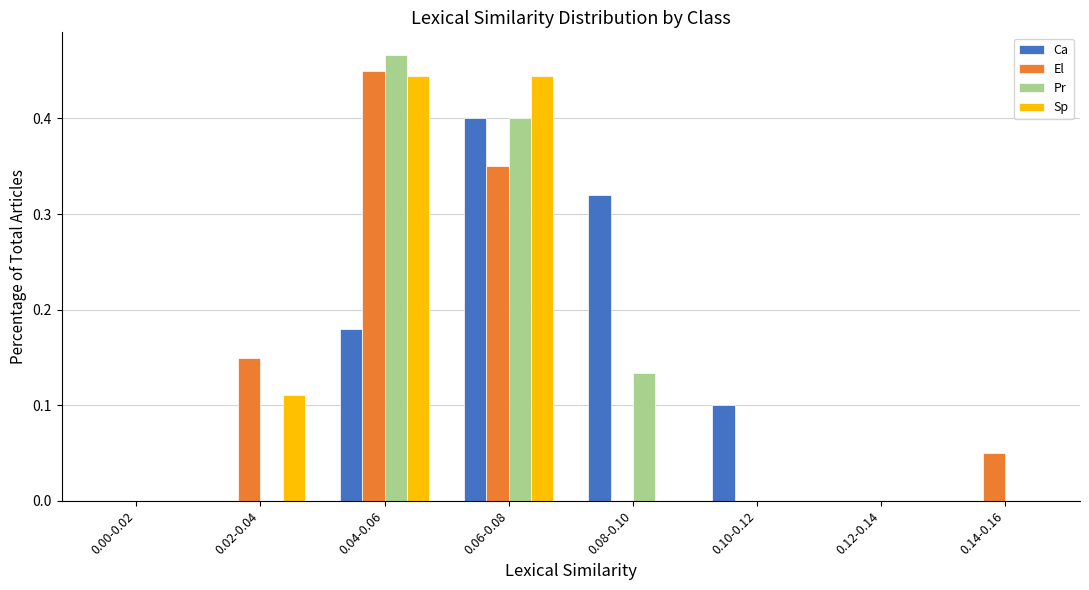

What is the sum of all Ca values?

1.0